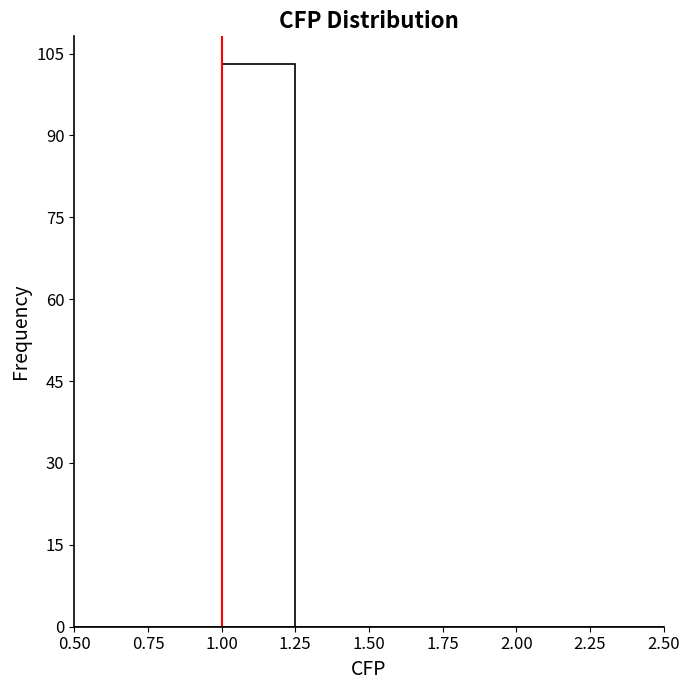

Which range on the x-axis has the tallest bar?

1.00 to 1.25